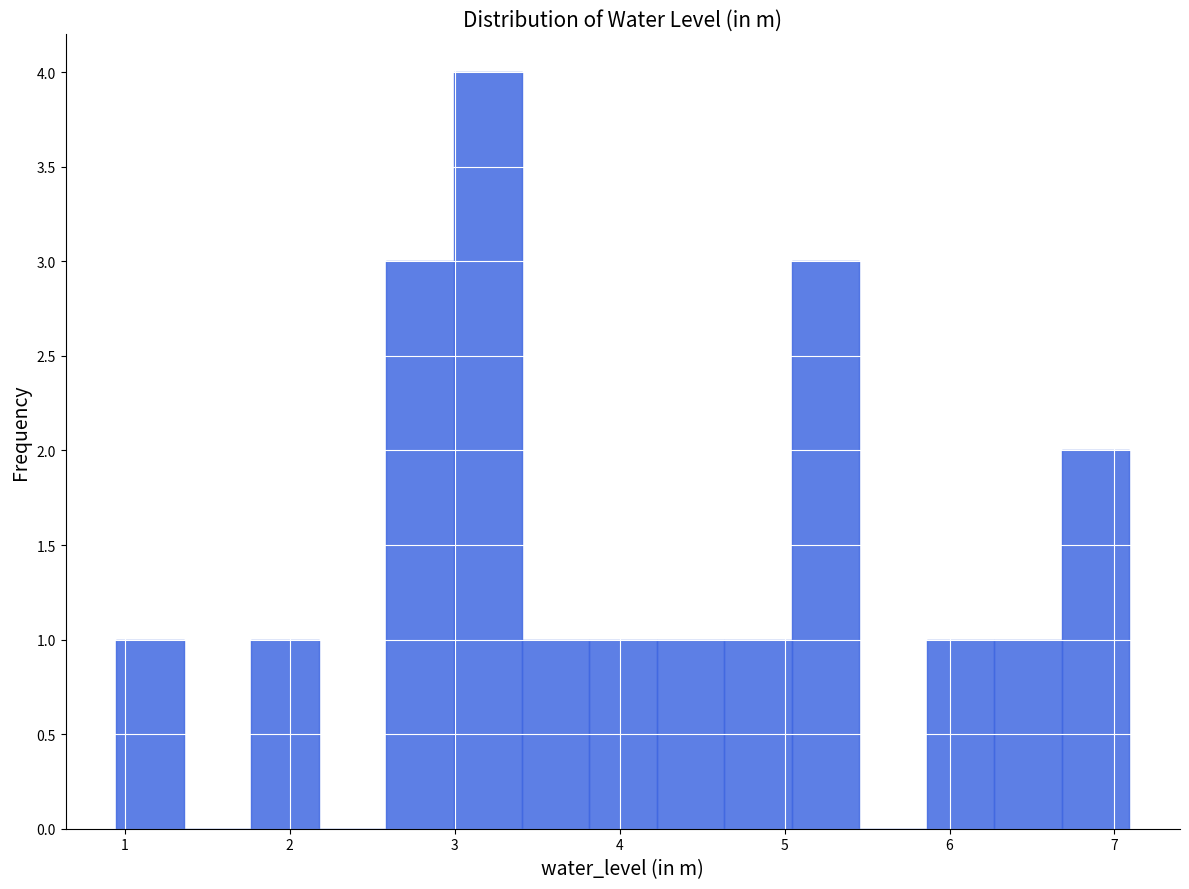

Reading left to right, list every bar in this chart as the range it spans on the x-axis followed by its height. Neither the bar edges nor the heights are printed on the chart, so give them approximately, as read against the axes.

1.0 to 1.4: 1
1.4 to 1.8: 0
1.8 to 2.2: 1
2.2 to 2.6: 0
2.6 to 3.0: 3
3.0 to 3.4: 4
3.4 to 3.8: 1
3.8 to 4.2: 1
4.2 to 4.6: 1
4.6 to 5.0: 1
5.0 to 5.5: 3
5.5 to 5.9: 0
5.9 to 6.3: 1
6.3 to 6.7: 1
6.7 to 7.1: 2